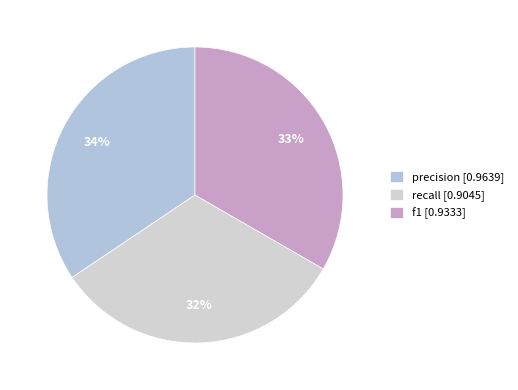

To the nearest percent, what portion does precision represent?

34%